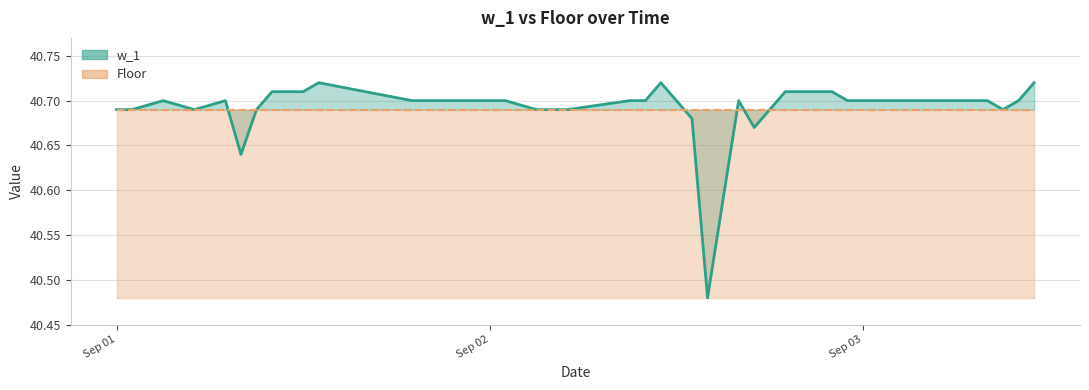

The value of w_1 at Sep 03 is 40.7. True or false?

True